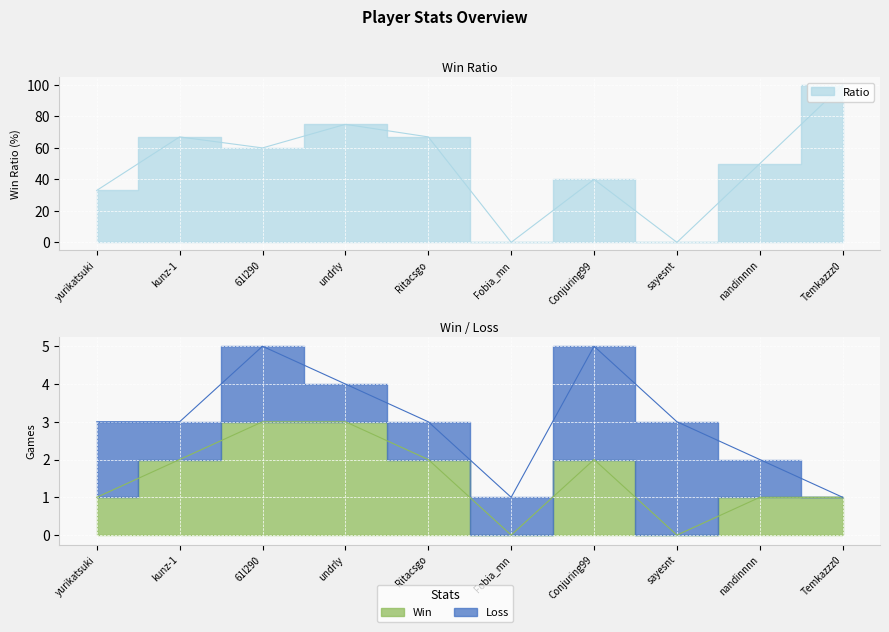

Which series has the widest spread of values?

Ratio